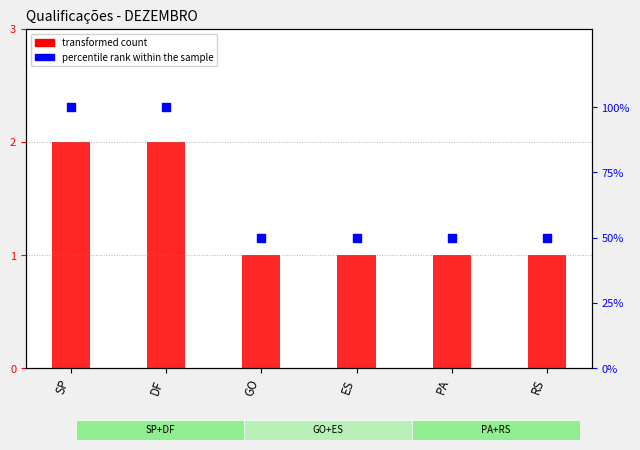

Which series reaches the minimum Y coordinate?

transformed count